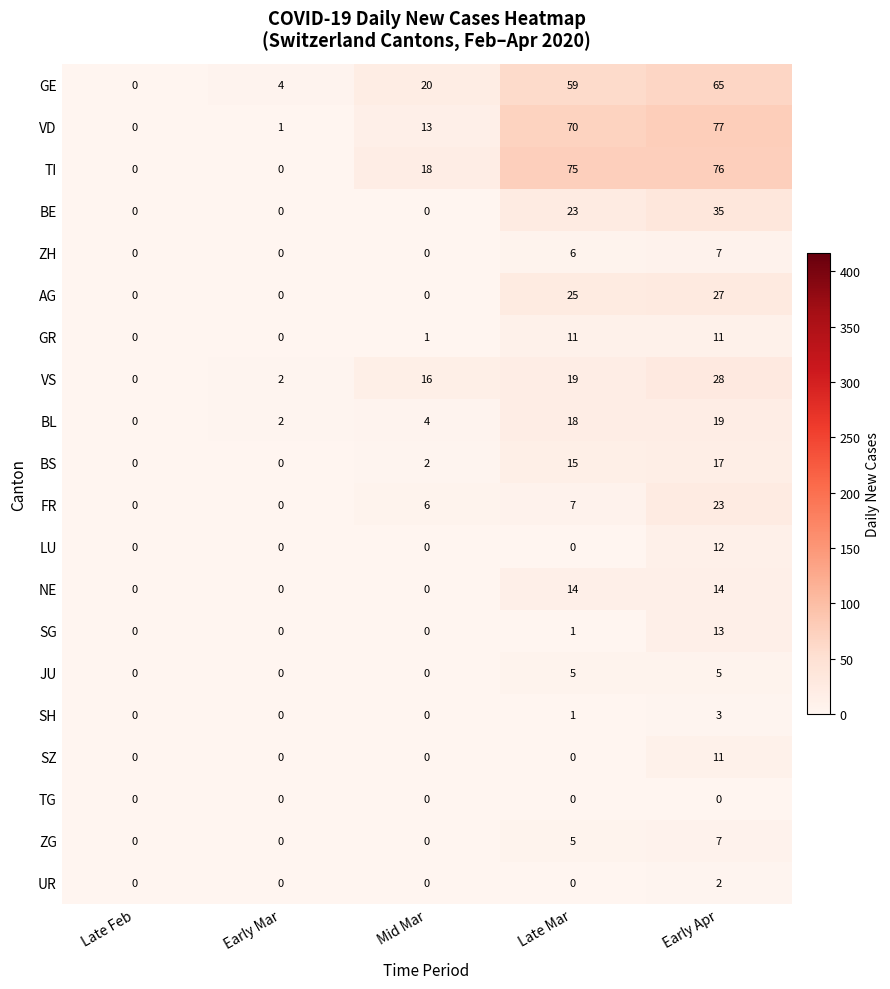

List the labels in order of BL value, smallest first.

Late Feb, Early Mar, Mid Mar, Late Mar, Early Apr